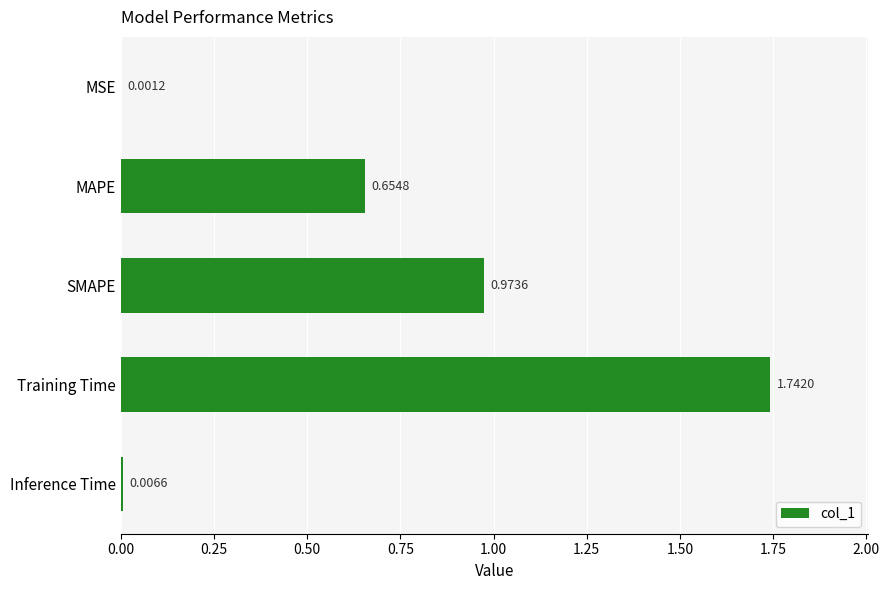

What is the change in value from Training Time to Inference Time?

-1.7